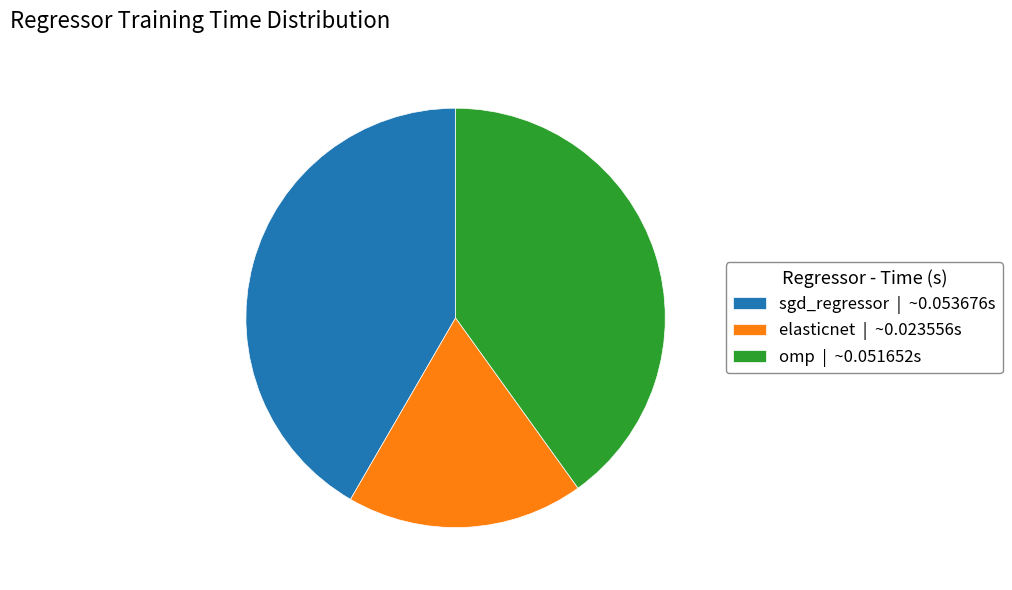

Combined, do omp | ~0.051652s and sgd_regressor | ~0.053676s account for over 50%?

Yes